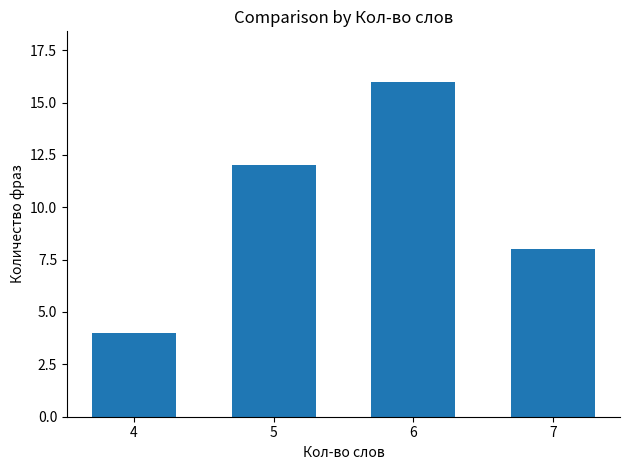

The value at 6 is 9. True or false?

False